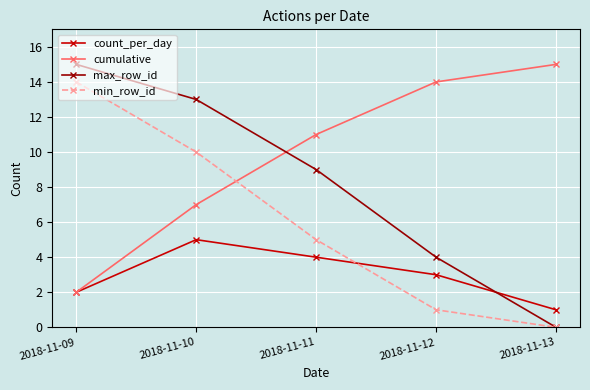

Reading right to left, list all the values displayed in this chart.

count_per_day: 1	3	4	5	2
cumulative: 15	14	11	7	2
max_row_id: 0	4	9	13	15
min_row_id: 0	1	5	10	14